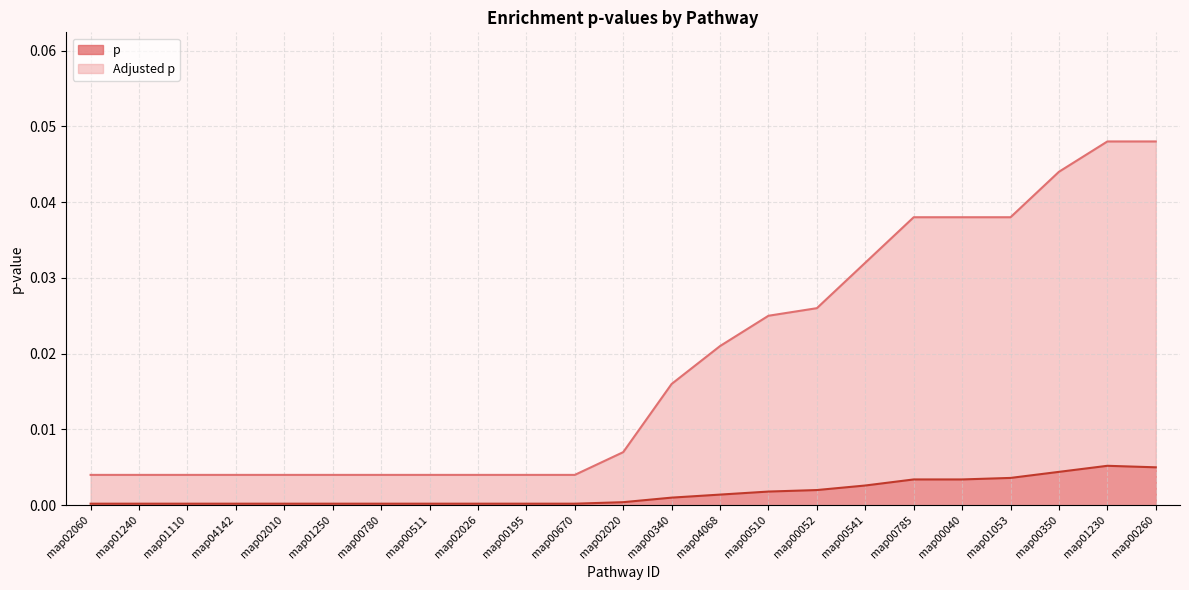

The Adjusted p series shows 0.0 at map04142. True or false?

True